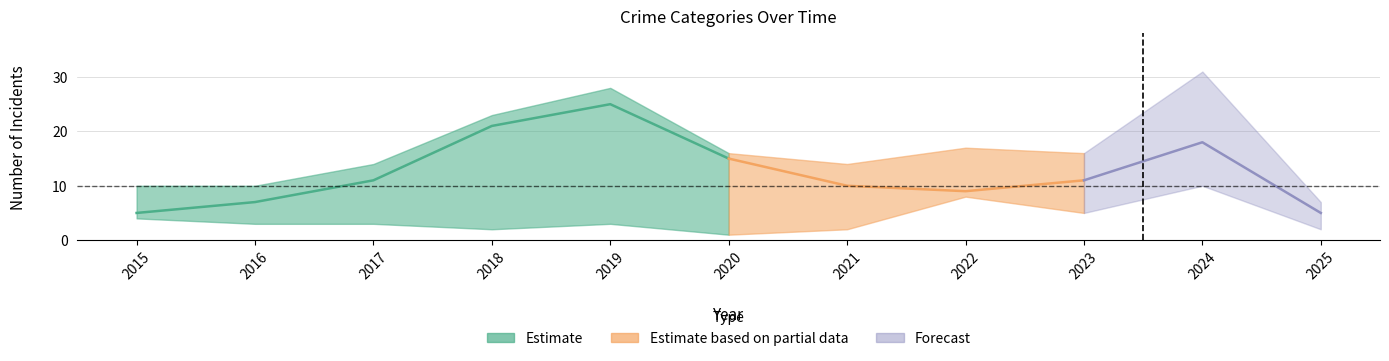

At which category does the chart reach its peak across all series?

2024